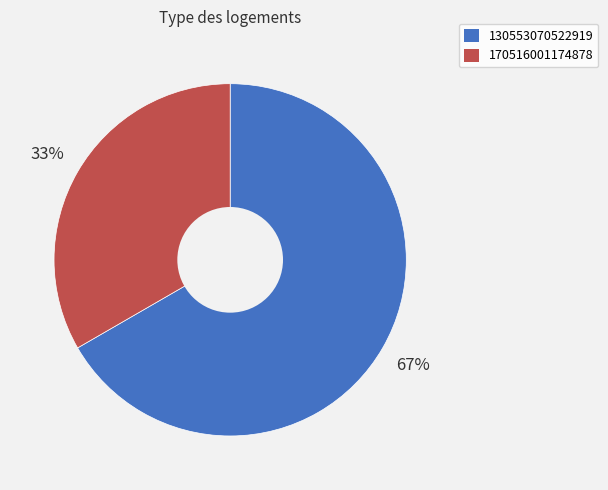

Is there any slice that represents more than half of the pie?

Yes